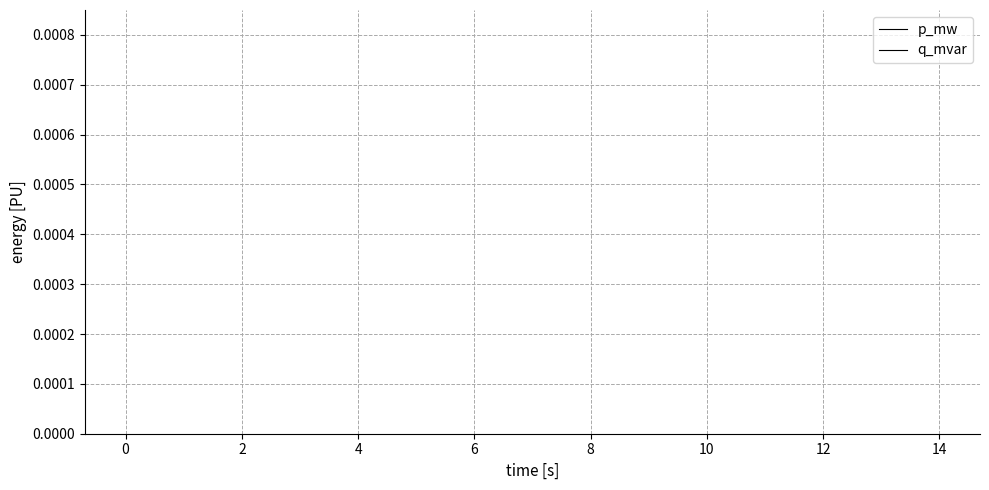

At which label is q_mvar closest to 0?

6